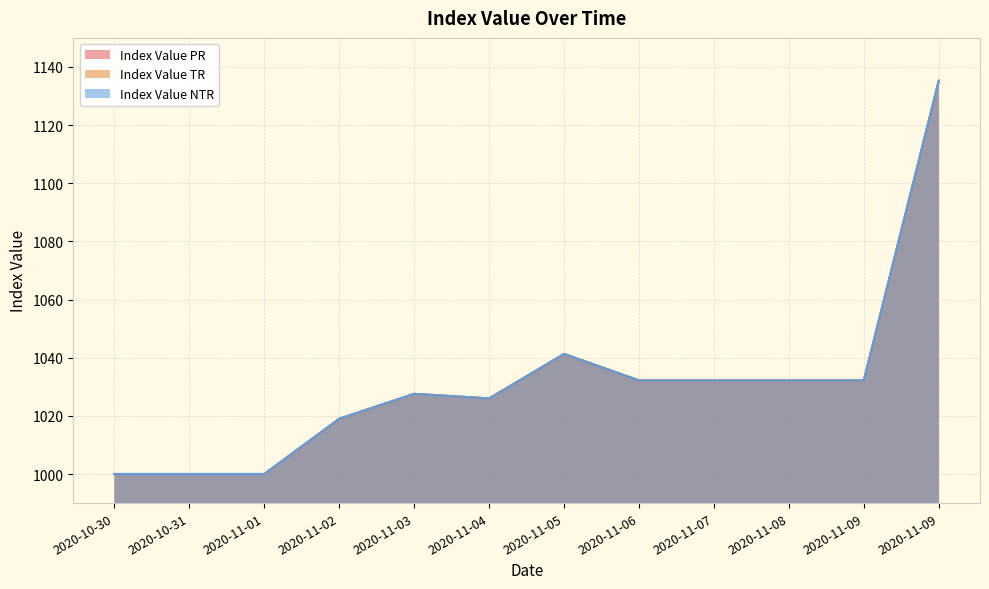

How many data points in Index Value NTR are above 1032?

6